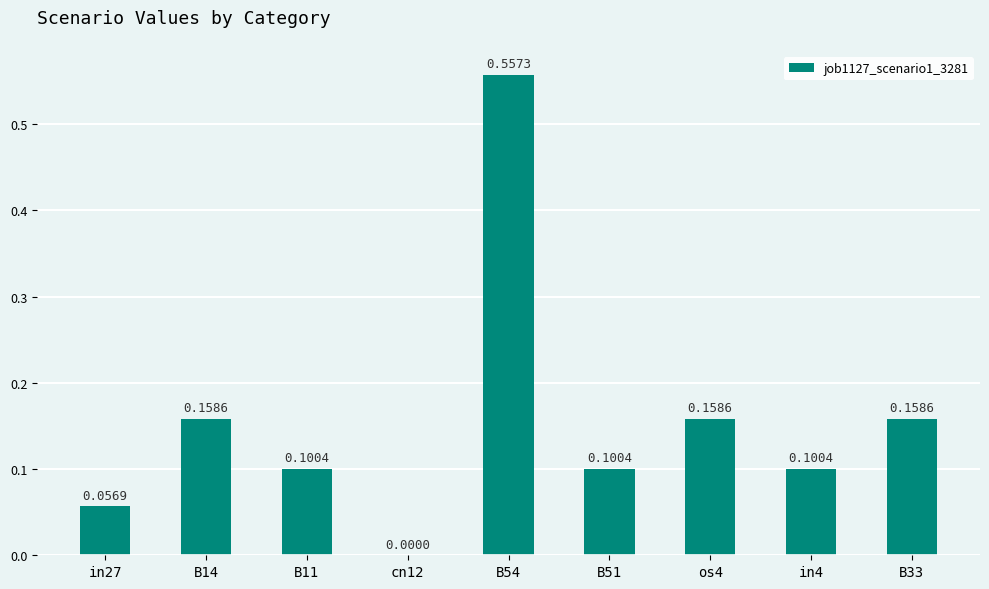

Between cn12 and B54, which is larger?

B54